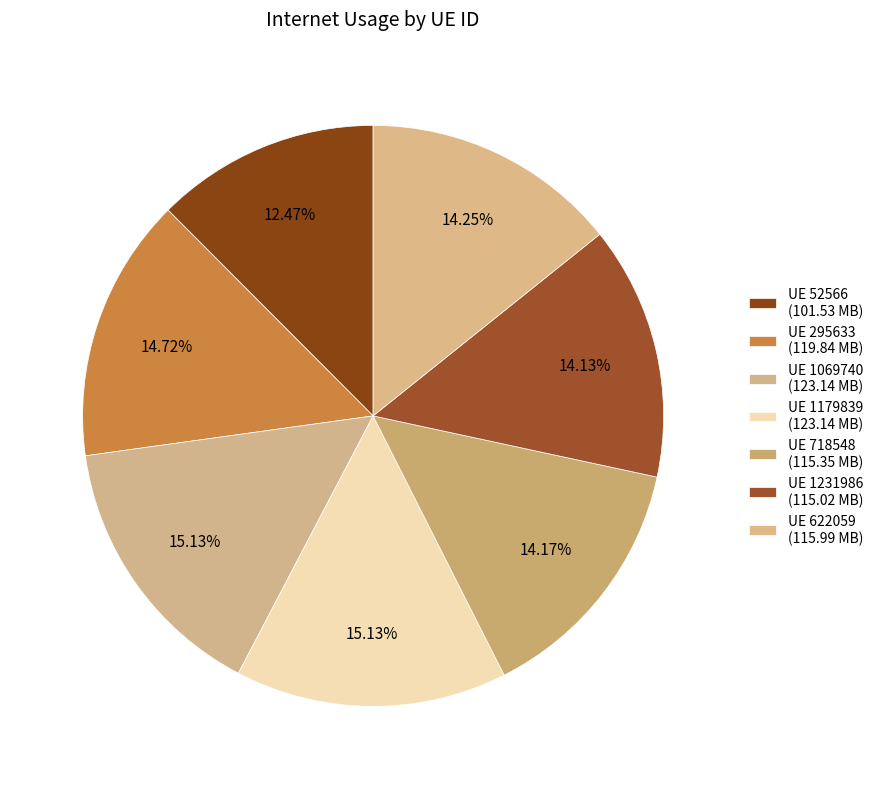

How many slices are in this pie chart?

7